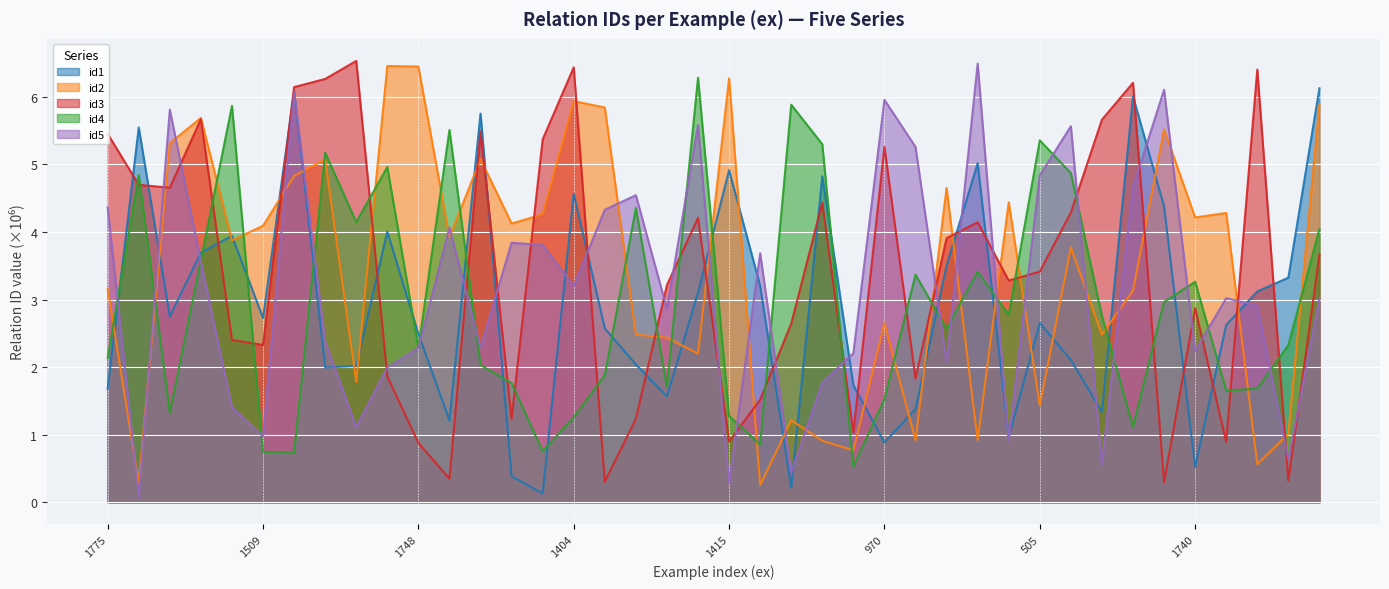

How many data points in id1 are less than 2?

13